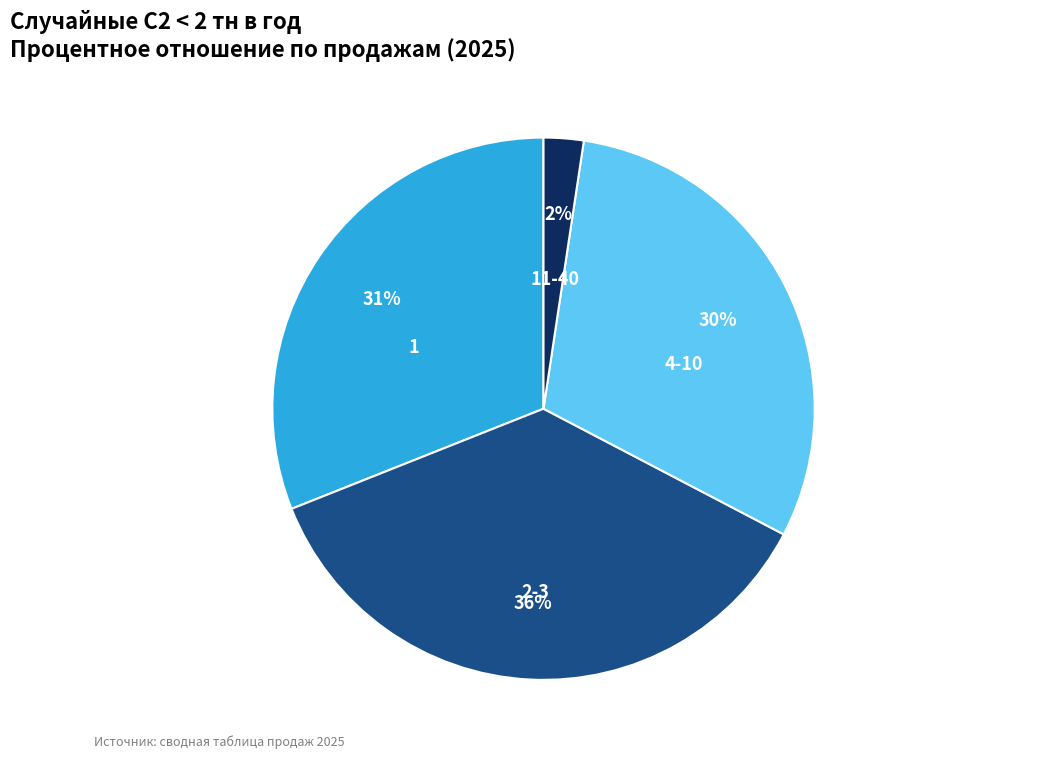

How many slices are in this pie chart?

4